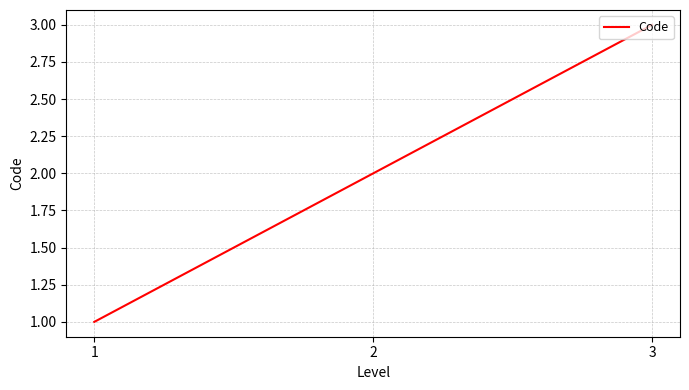

List the labels in order of value, largest first.

3, 2, 1